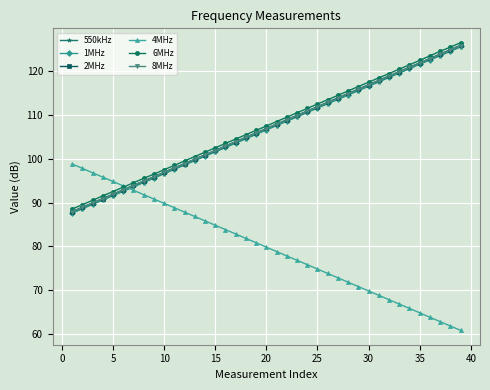

True or false: 8MHz has more than 1 points higher than both neighbors.

False